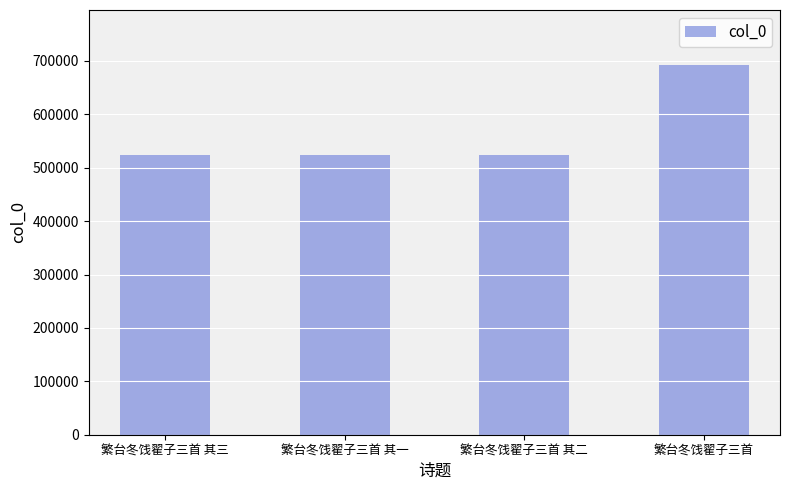

What is the value of the 3rd bar from the left?

523484